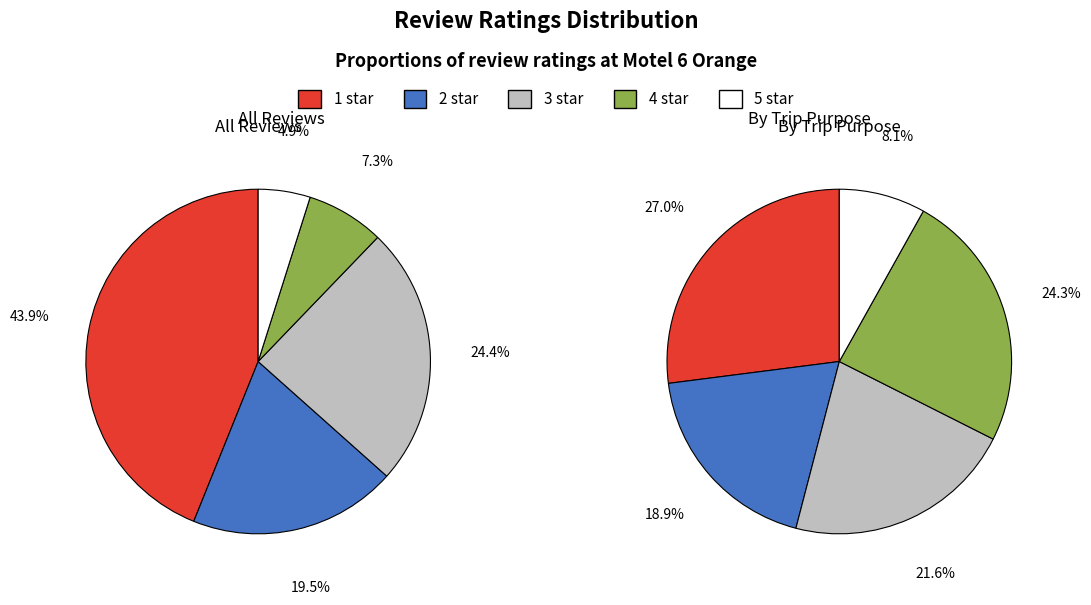

Rank the categories by value from lowest to highest.

5 star, 4 star, 2 star, 3 star, 1 star